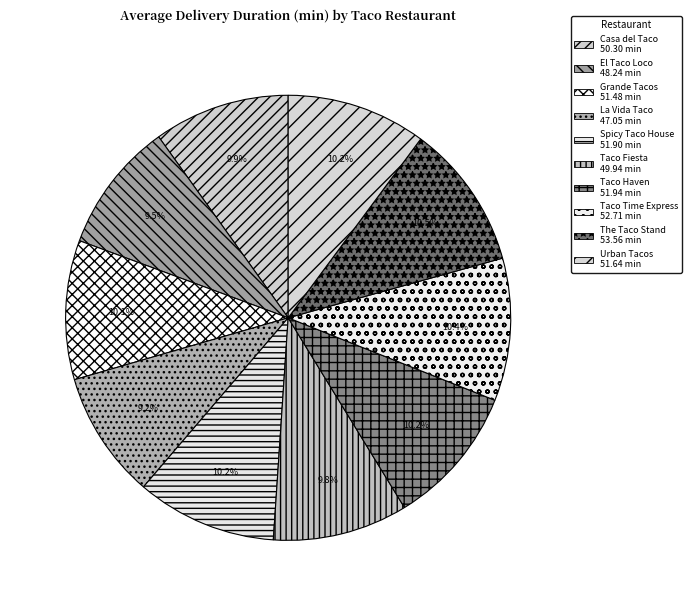

Is it true that Taco Haven is 10% of the pie?

True